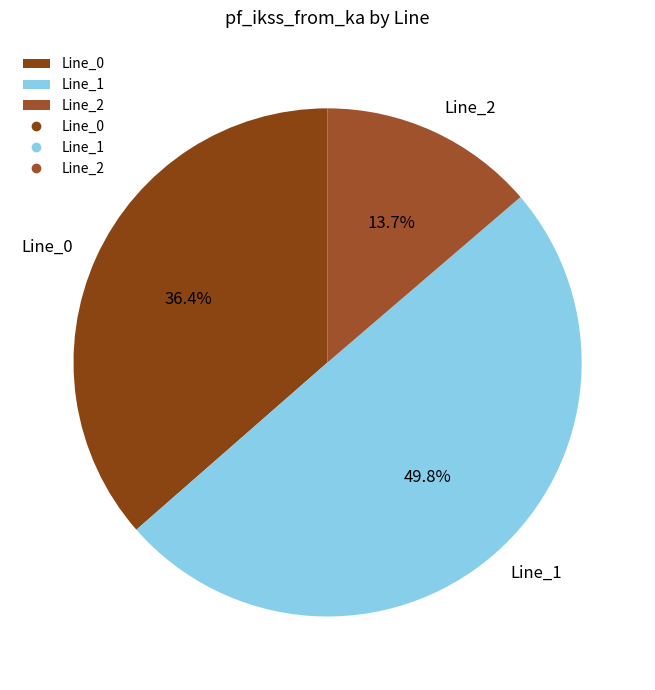

Is Line_2 the majority of the pie?

No